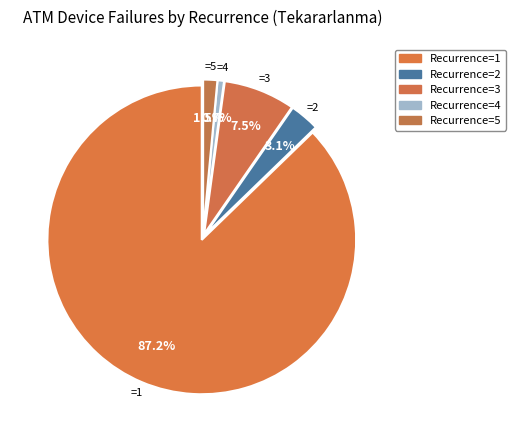

Which category has the biggest portion of the pie?

1